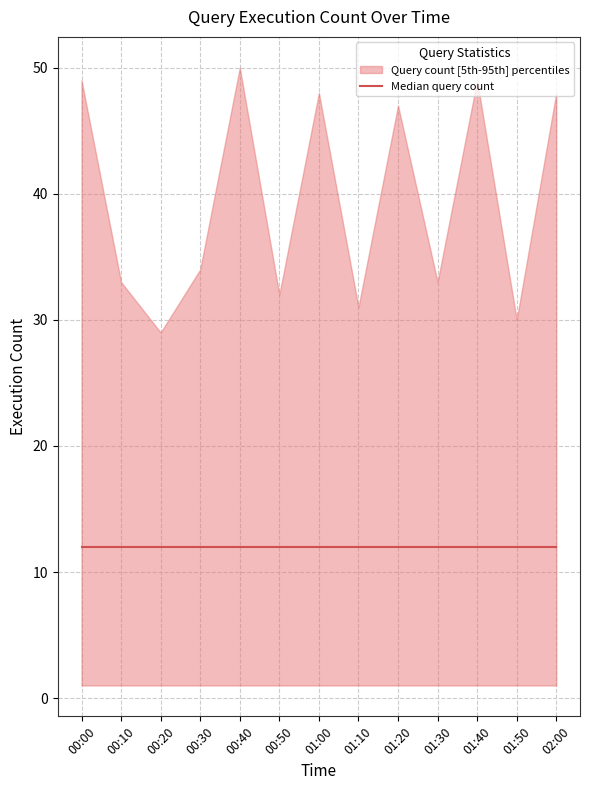

The median series shows 12 at 01:20. True or false?

True